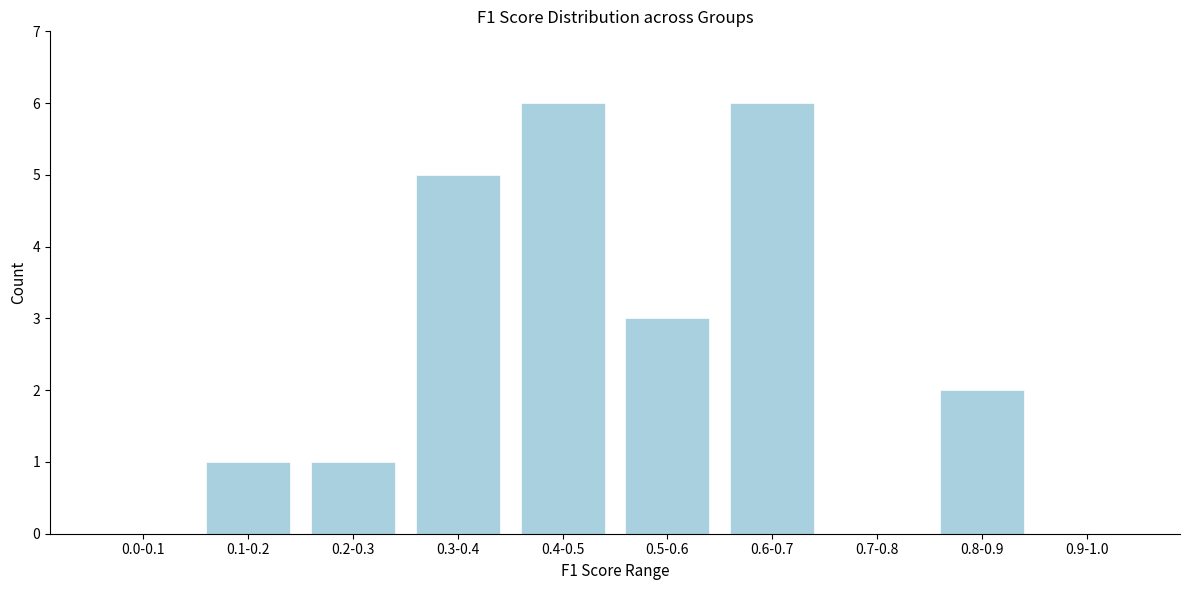

Reading right to left, extract all data points from this chart.

0.9-1.0=0	0.8-0.9=2	0.7-0.8=0	0.6-0.7=6	0.5-0.6=3	0.4-0.5=6	0.3-0.4=5	0.2-0.3=1	0.1-0.2=1	0.0-0.1=0